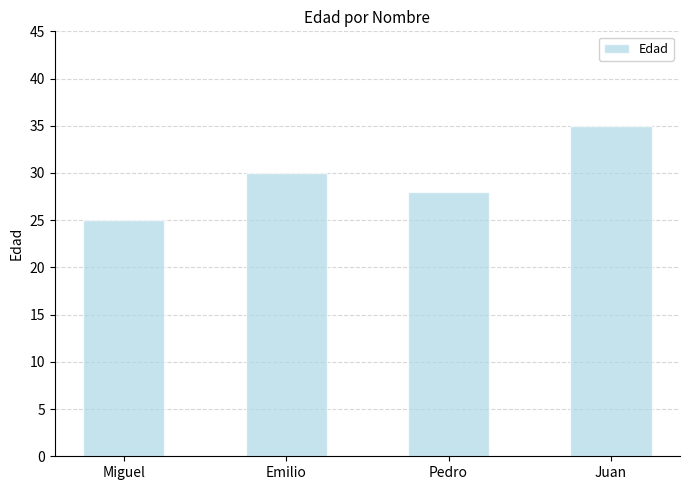

True or false: the data shows 50 at Emilio.

False